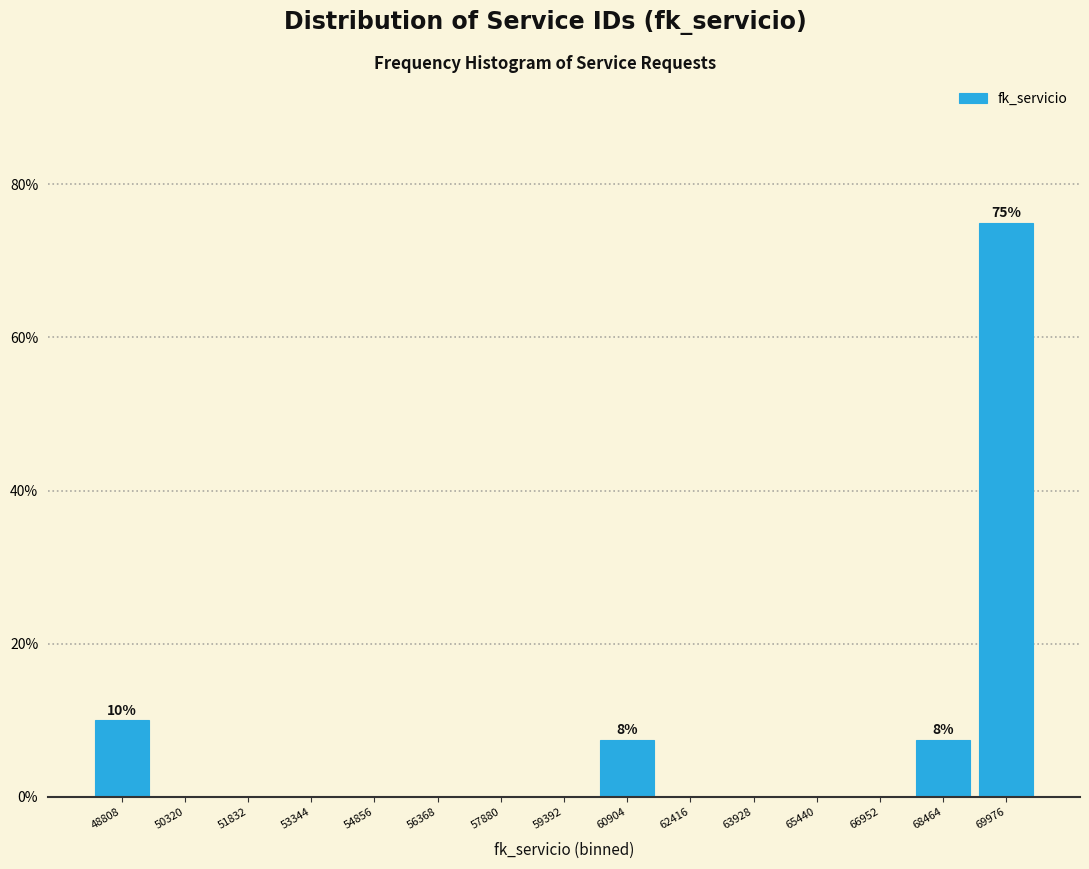

Which range on the x-axis has the tallest bar?

69200 to 70800